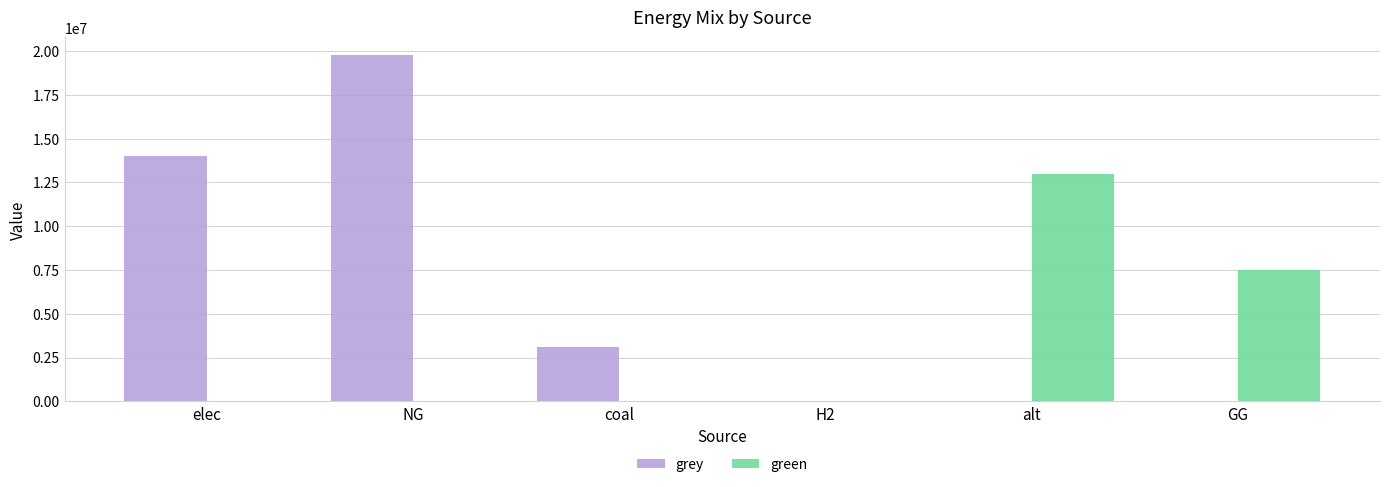

Which category has the highest value in the grey series?

NG